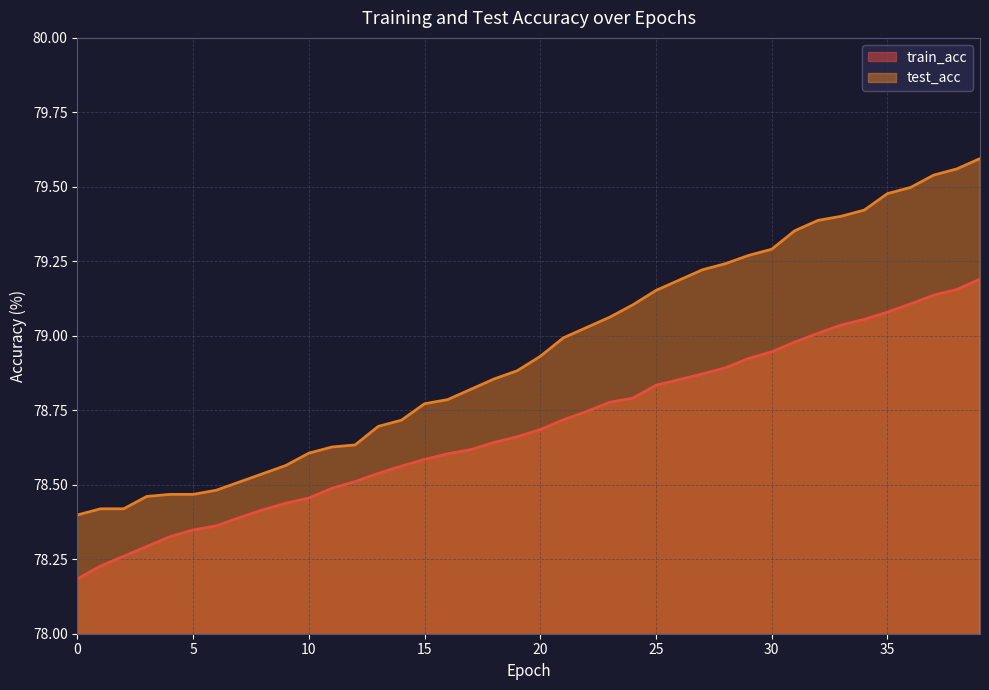

What is the difference between the maximum and minimum values in the train_acc series?

1.0